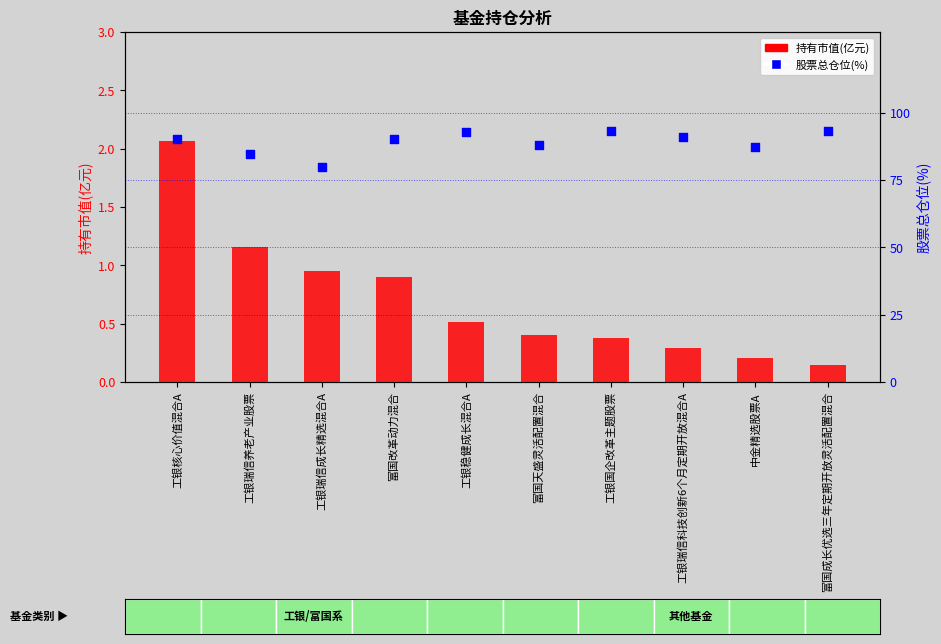

Which series has the largest Y range (max minus min)?

股票总仓位(%)